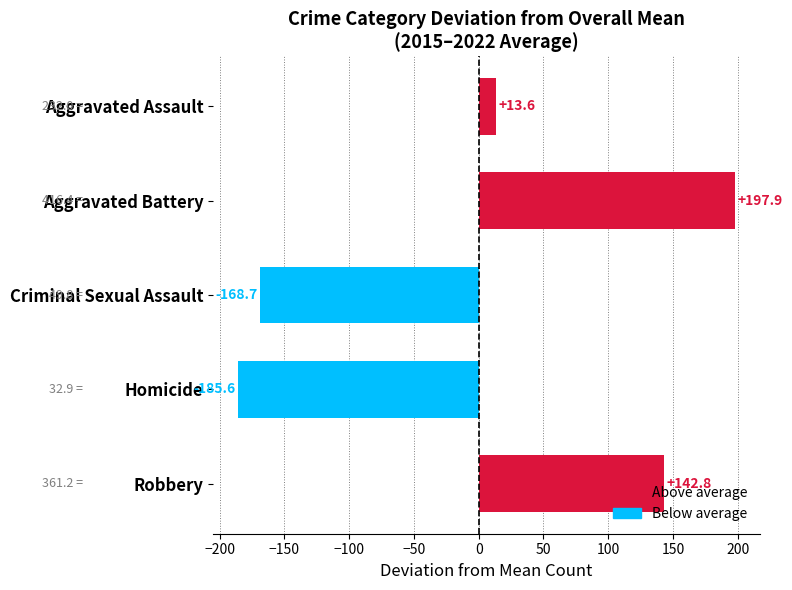

What is the label of the 3rd bar from the top?

Criminal Sexual Assault